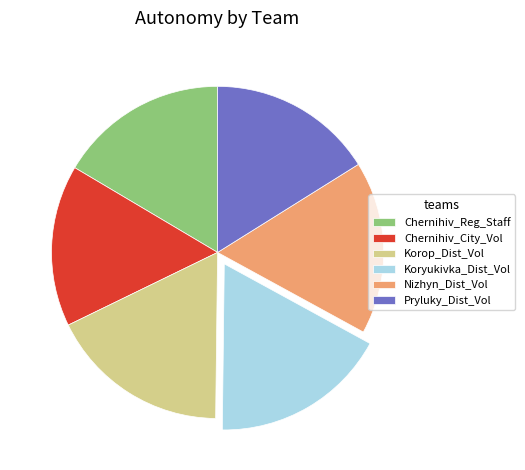

Does Koryukivka_Dist_Vol represent more than half of the total?

No